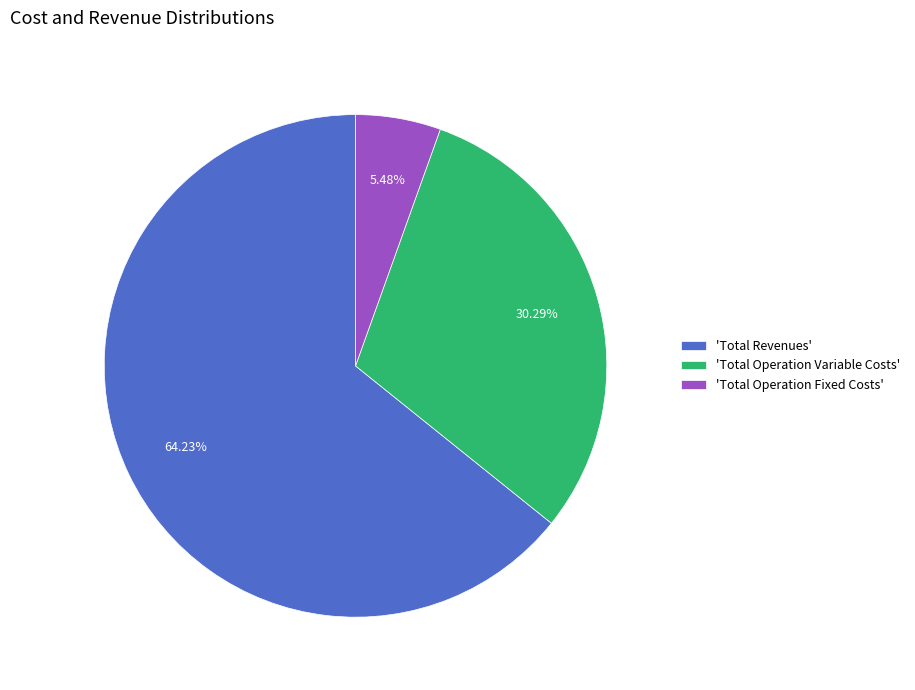

Which category has the biggest portion of the pie?

'Total Revenues'